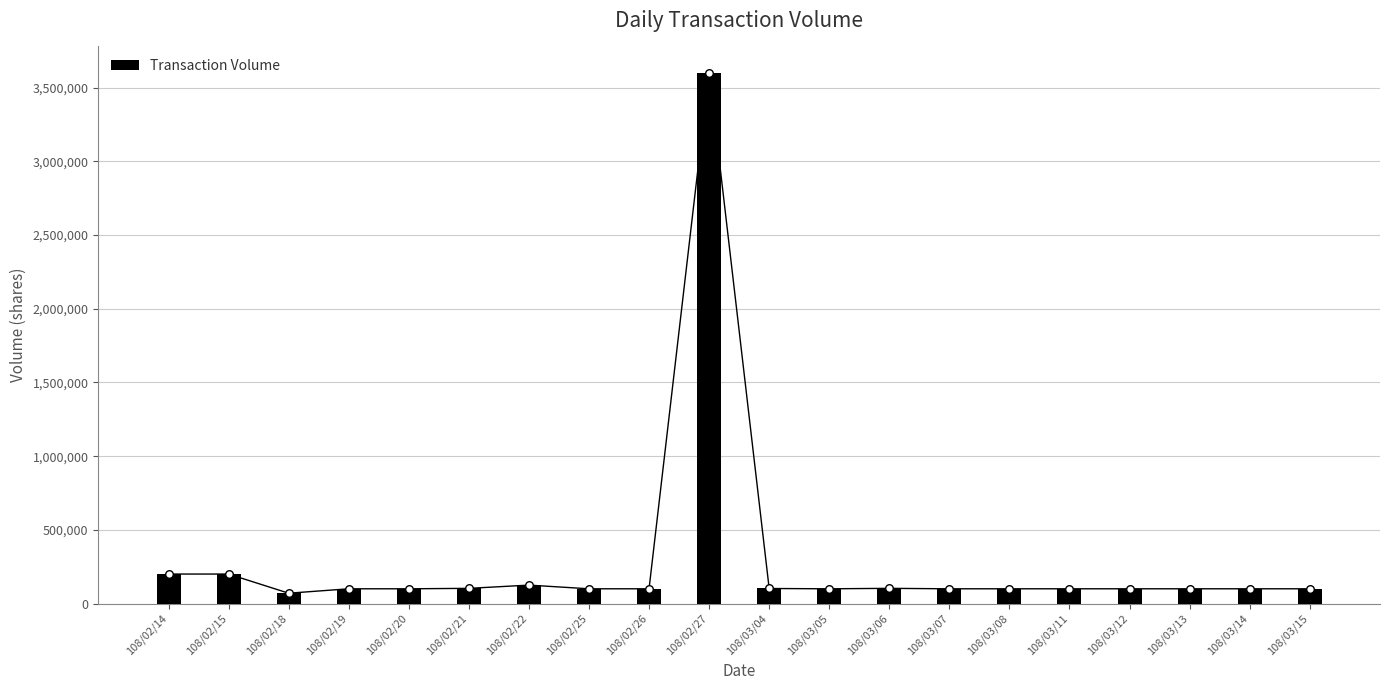

Approximately how many times larger is the value at 108/03/13 compared to 108/03/08?

1.0